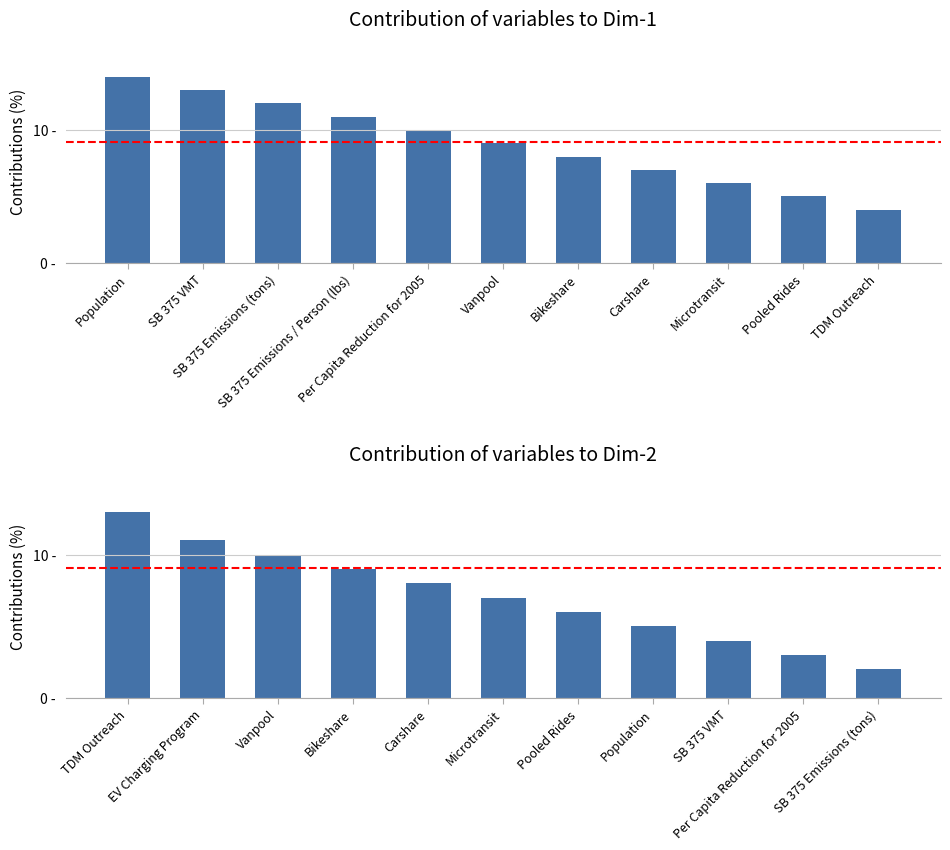

Read the value at Pooled Rides, to the nearest 10.

10